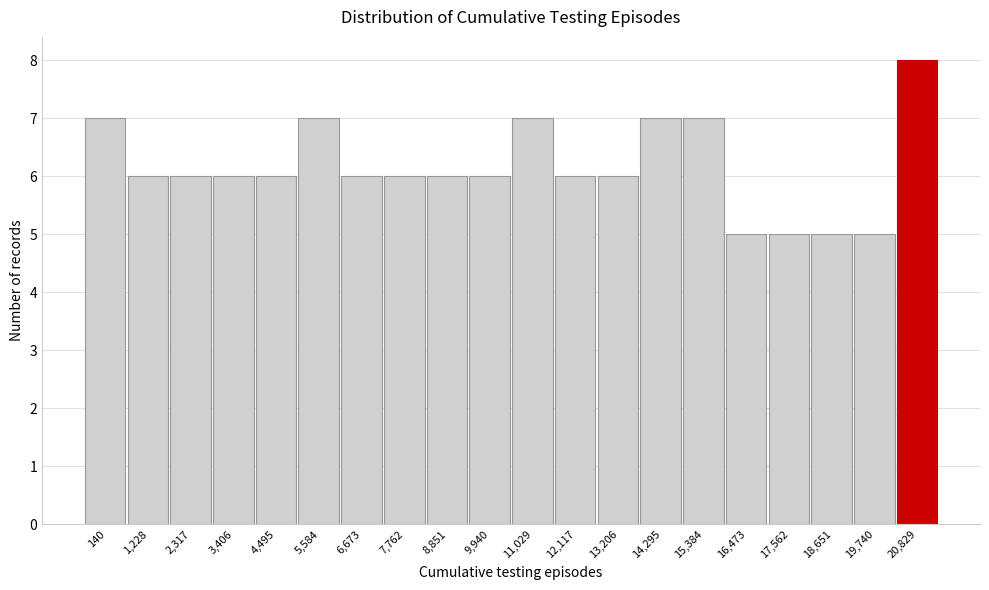

Reading right to left, transcribe all the data shown in this chart.

20,829=8	19,740=5	18,651=5	17,562=5	16,473=5	15,384=7	14,295=7	13,206=6	12,117=6	11,029=7	9,940=6	8,851=6	7,762=6	6,673=6	5,584=7	4,495=6	3,406=6	2,317=6	1,228=6	140=7